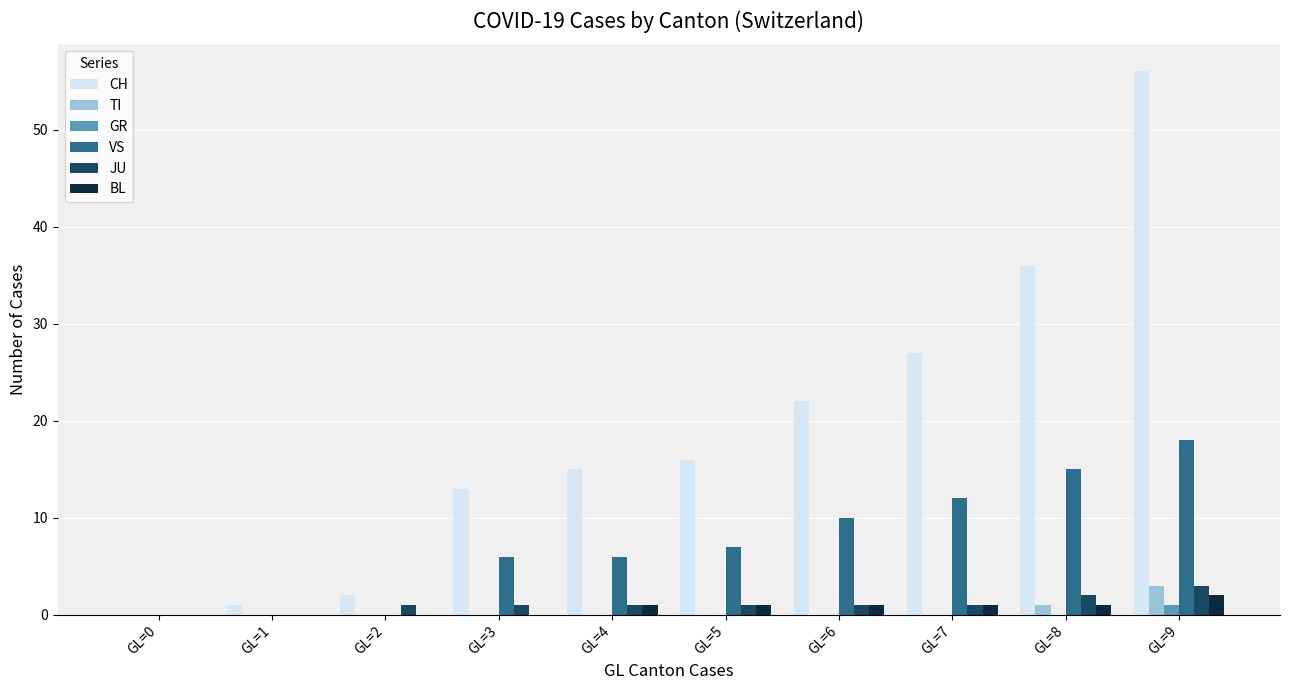

Between GL=4 and GL=6, which series saw the biggest shift?

CH